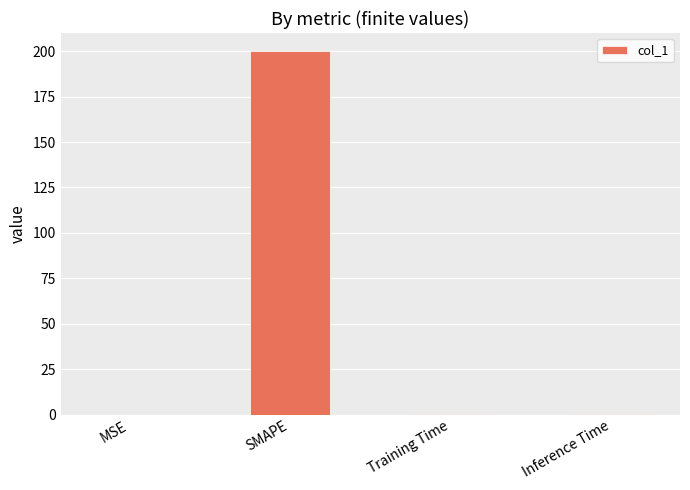

Does the chart contain stacked bars?

No